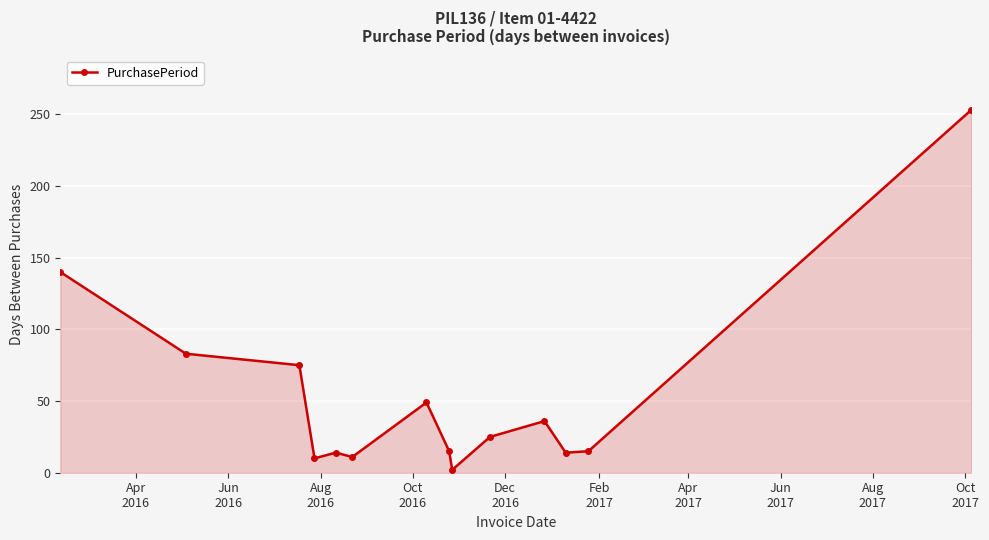

What is the maximum value shown in the chart?

253